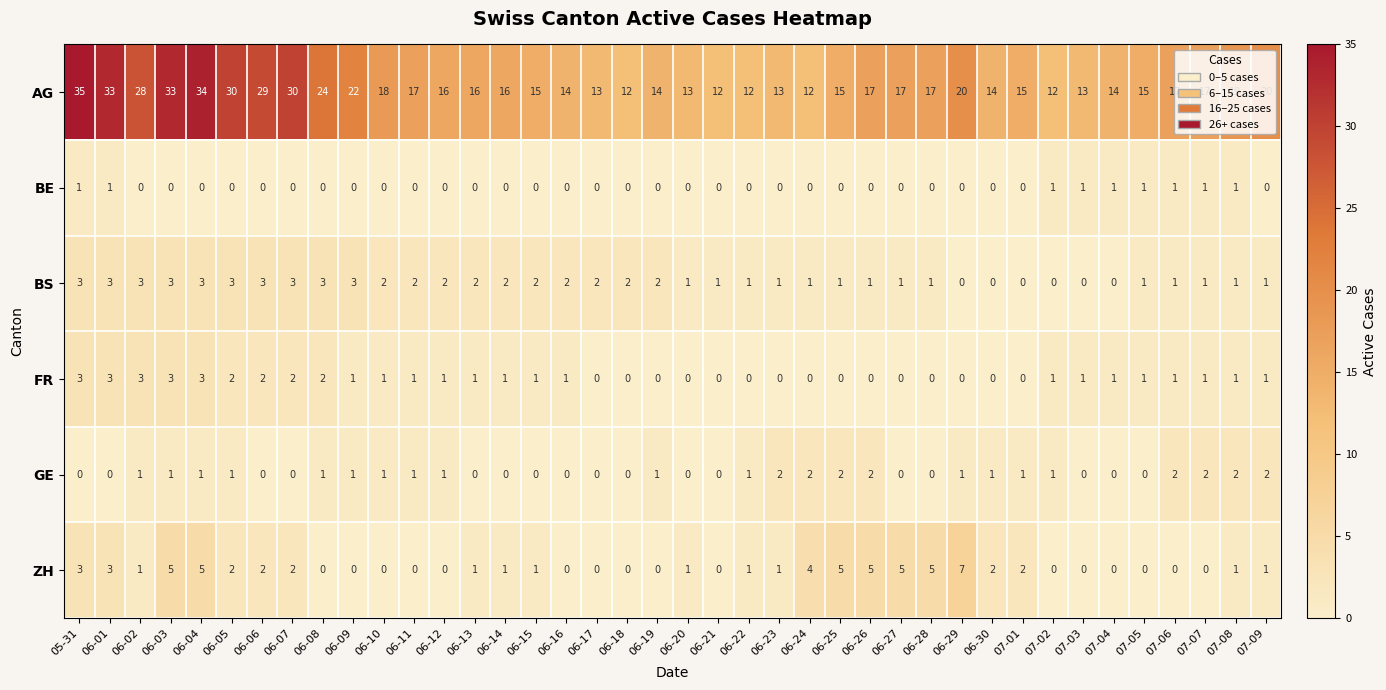

Which label corresponds to the largest value in the chart?

05-31